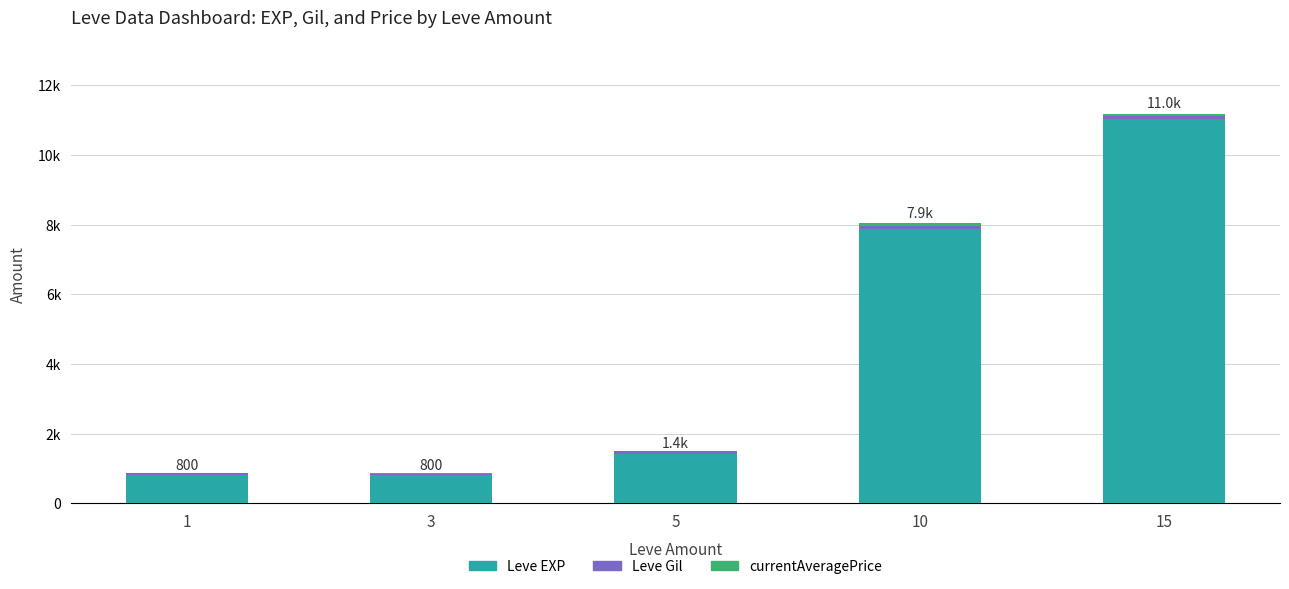

At how many categories does at least one series exceed 4894?

2